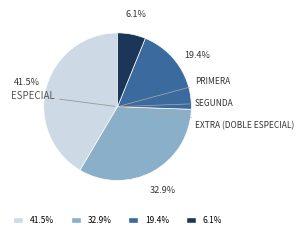

Is there a majority slice in this chart?

No